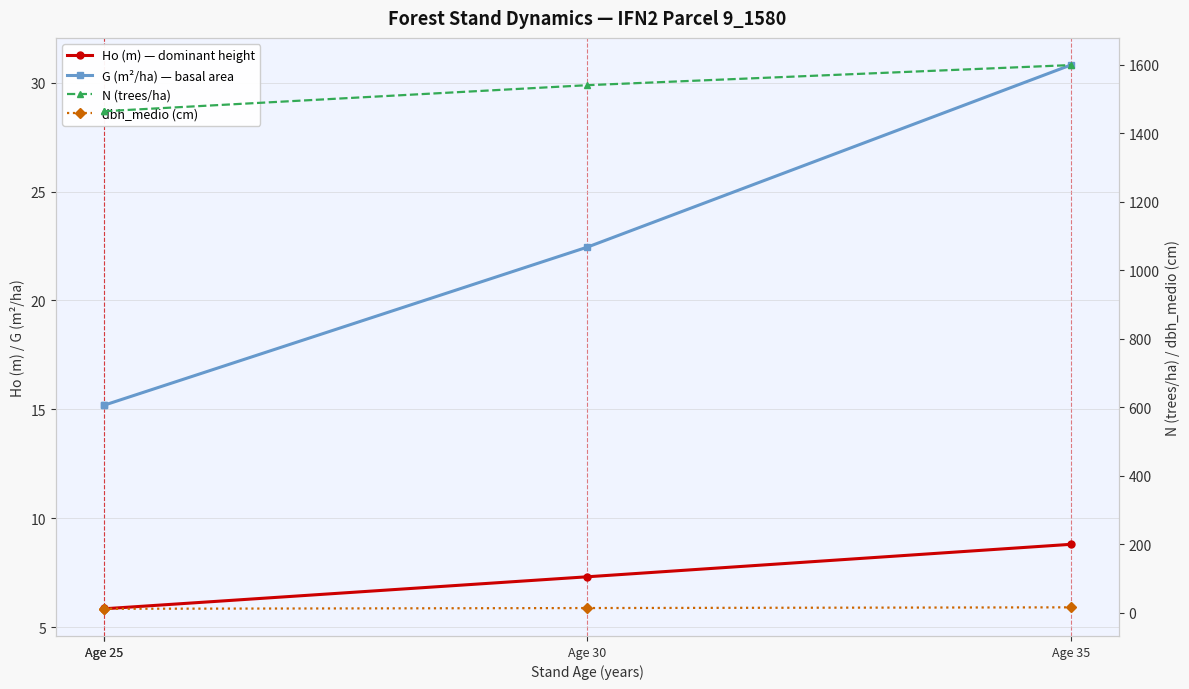

The value of Ho (m) — dominant height at Age 25 is 5.8. True or false?

True